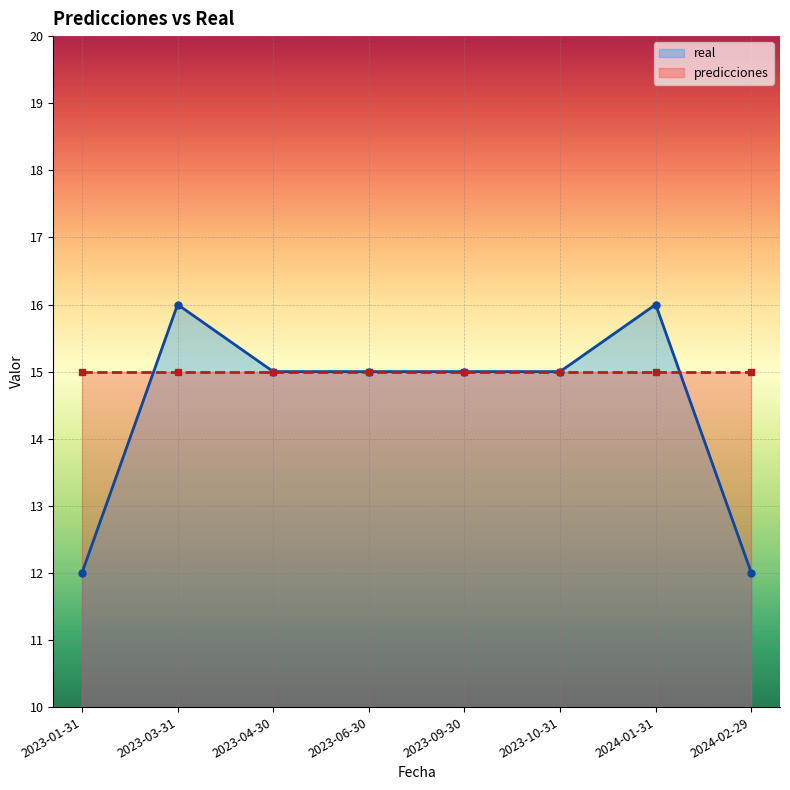

At which label does the data first exceed 15?

2023-03-31